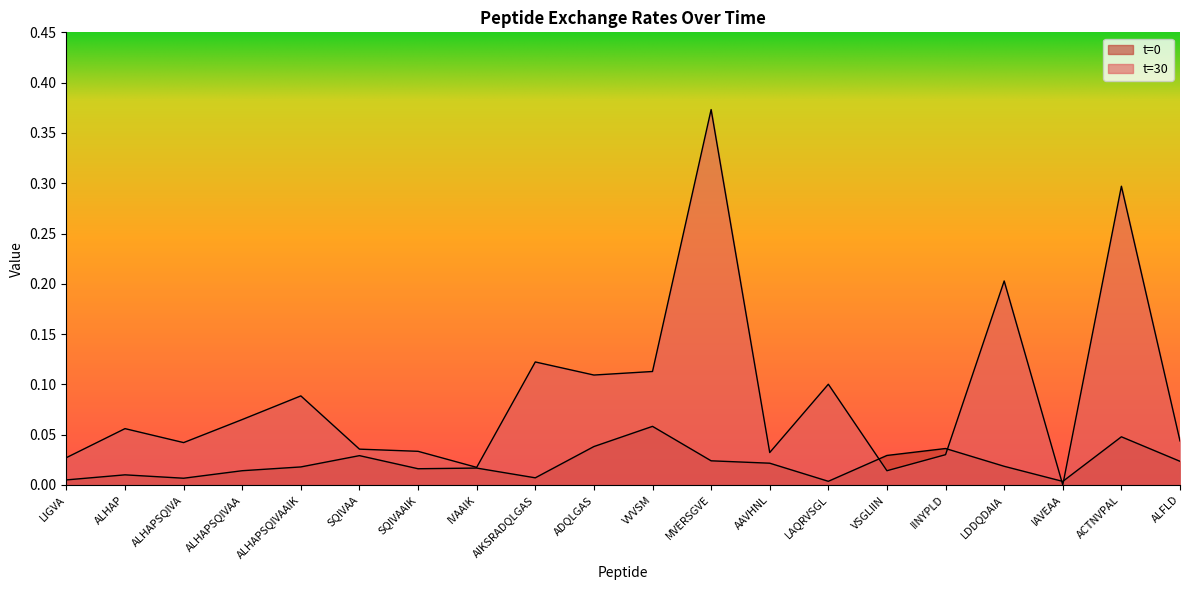

True or false: t=30 has a value of 0.0 at LIGVA.

False